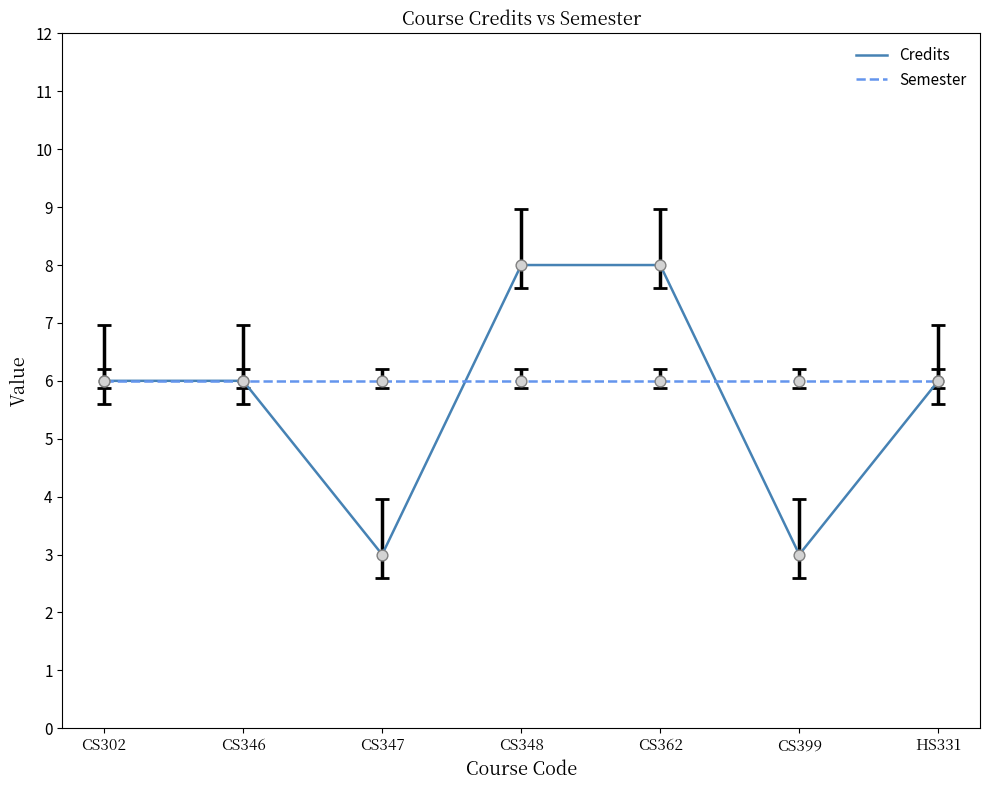

Which series has the largest total across all categories?

Semester